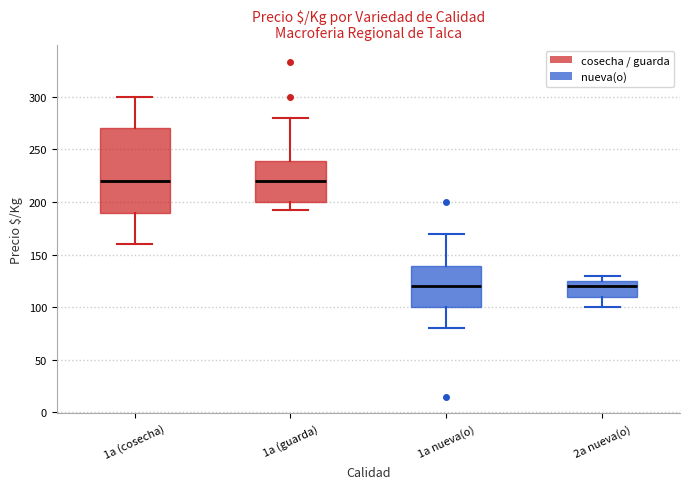

Comparing the boxes themselves (not the whiskers), which one is the tallest?

1a (cosecha)